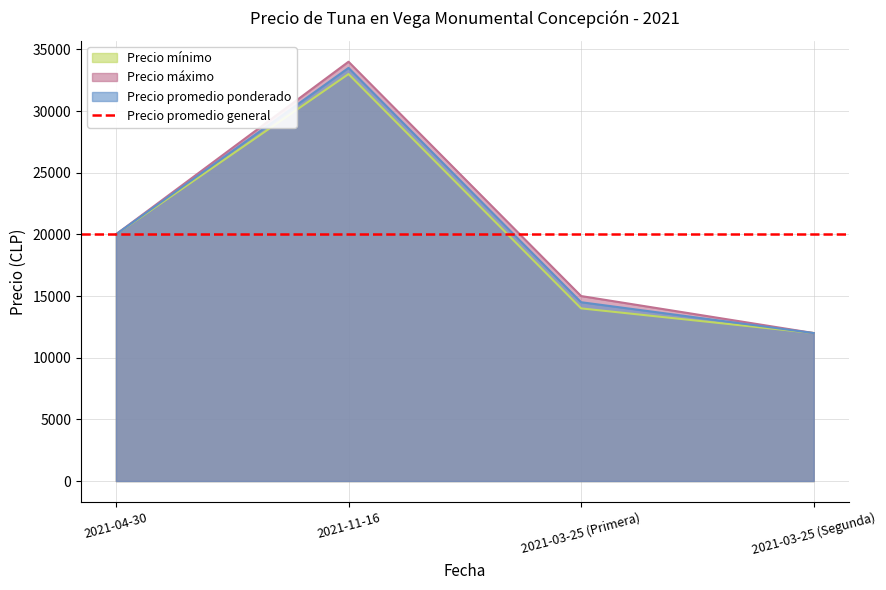

What is the value of the Precio mínimo point at the 1st from the left?

20000